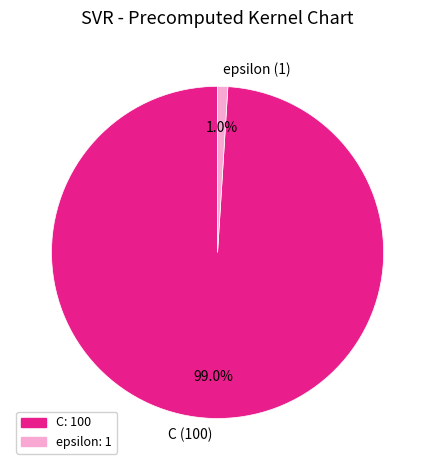

Combined, what portion of the pie is epsilon and C?

100.0%